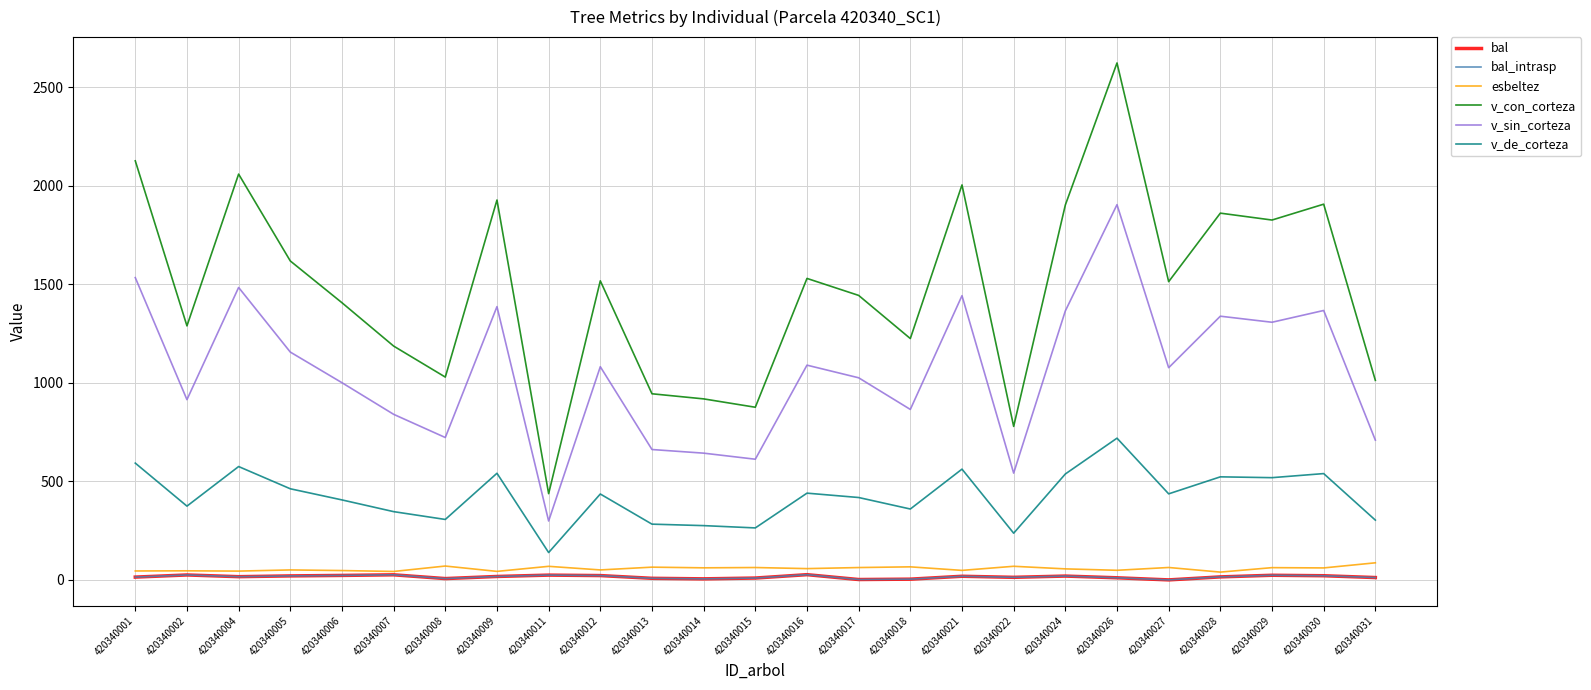

Does the chart display data point markers on the line(s)?

No